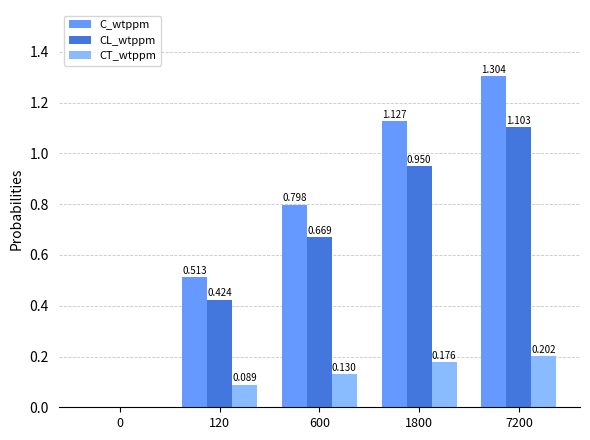

Is the value of CT_wtppm at 600 greater than the value of CL_wtppm at 7200?

No